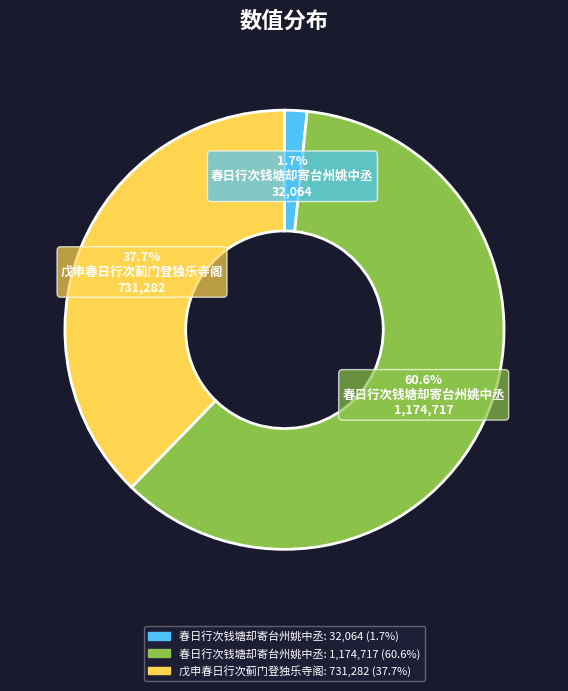

To the nearest percent, what is the difference between the largest and smallest slice percentages?

59%